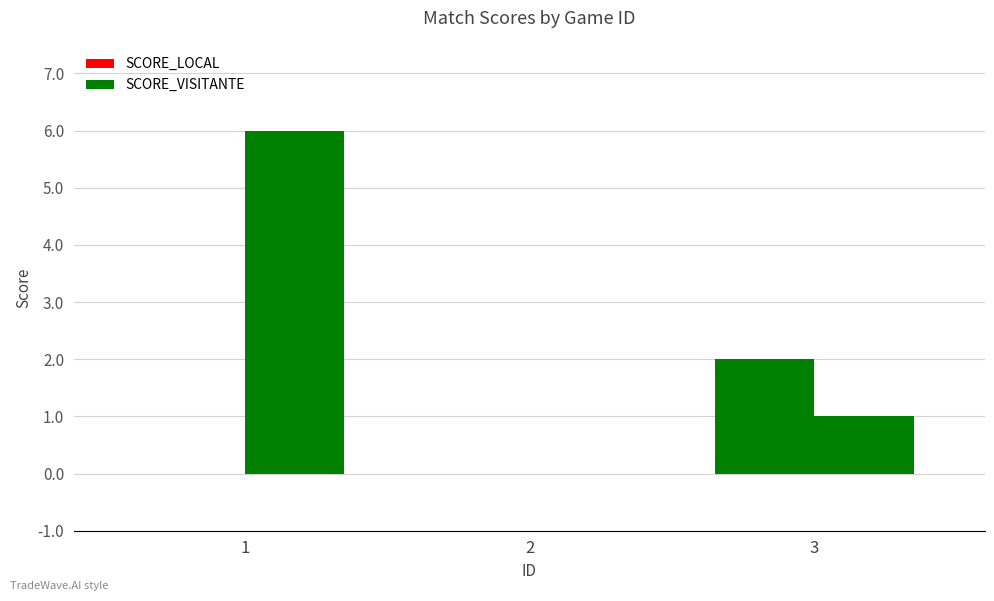

How many series are shown in this chart?

2